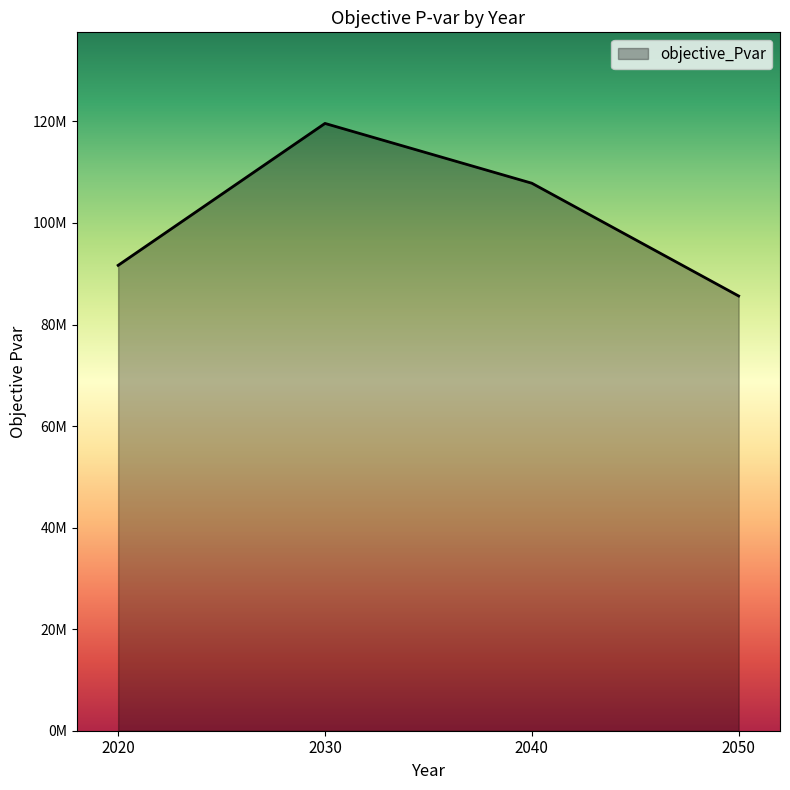

Rank the categories by value from lowest to highest.

2050, 2020, 2040, 2030